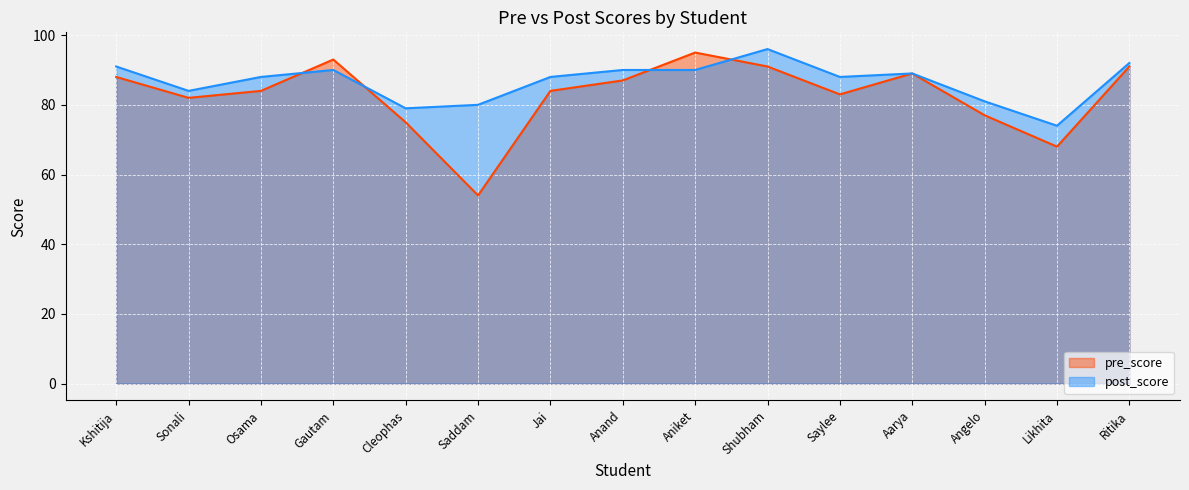

Count the number of data series in this chart.

2